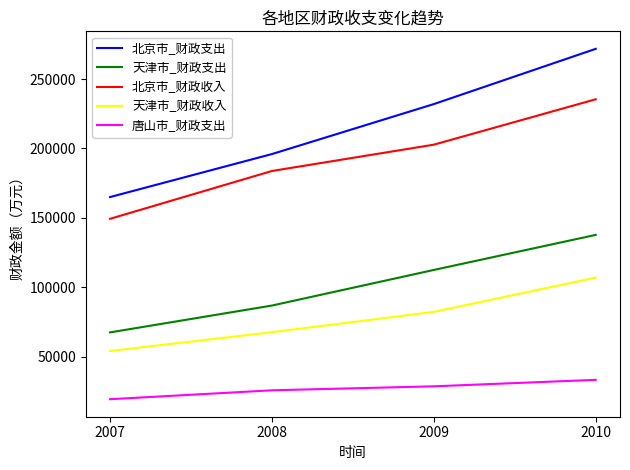

Reading left to right, extract all data points from this chart.

北京市_财政支出: 2007=164950	2008=195929	2009=231937	2010=271732
天津市_财政支出: 2007=67433	2008=86772	2009=112428	2010=137684
北京市_财政收入: 2007=149264	2008=183732	2009=202681	2010=235393
天津市_财政收入: 2007=54044	2008=67562	2009=82199	2010=106881
唐山市_财政支出: 2007=19294	2008=25704	2009=28577	2010=33243